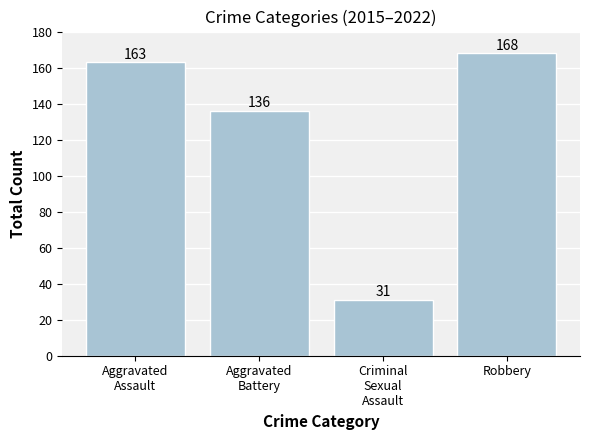

What position from the right is Aggravated
Battery?

3